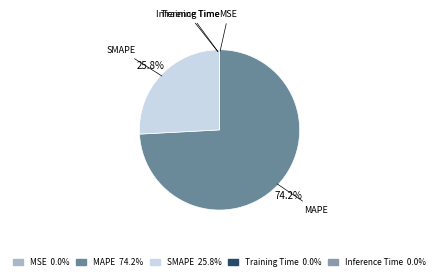

What percentage is NOT represented by SMAPE?

74.2%